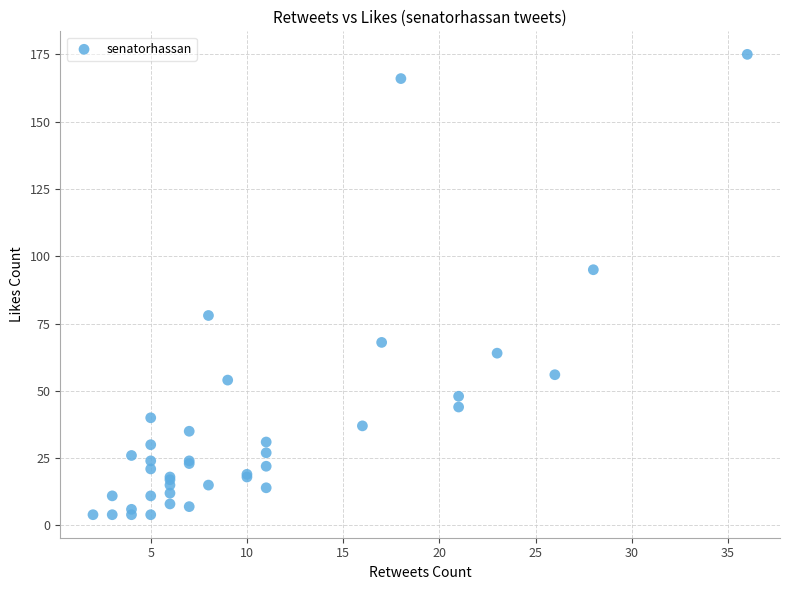

What Y value in the scatter plot is closest to 89?

95